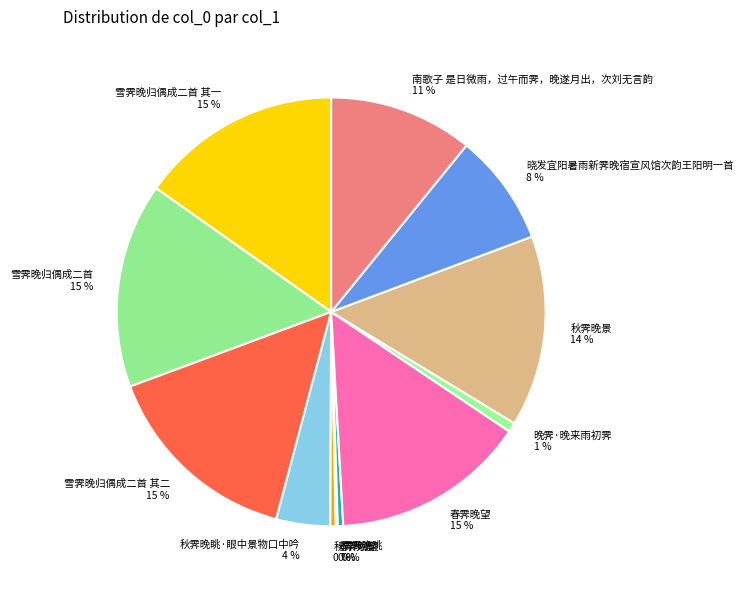

Is there any slice that represents more than half of the pie?

No